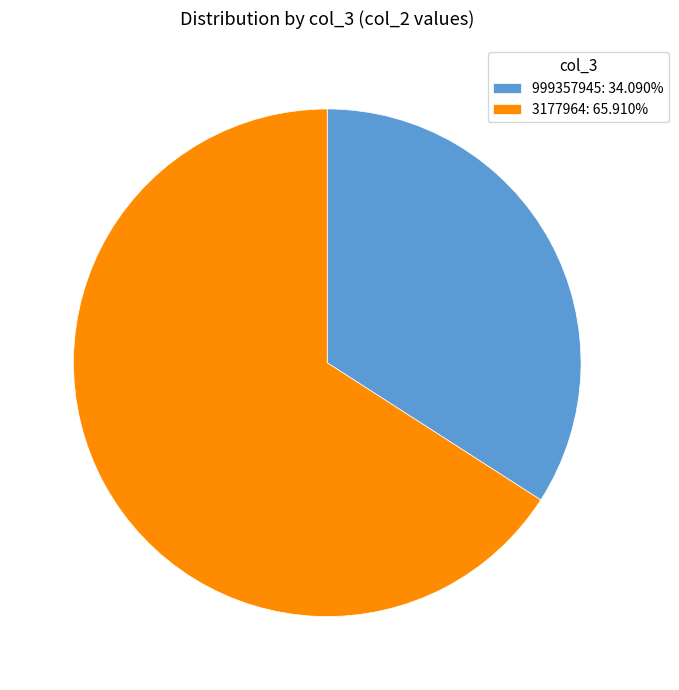

What is the ratio of the value at 999357945 to the value at 3177964?

0.5